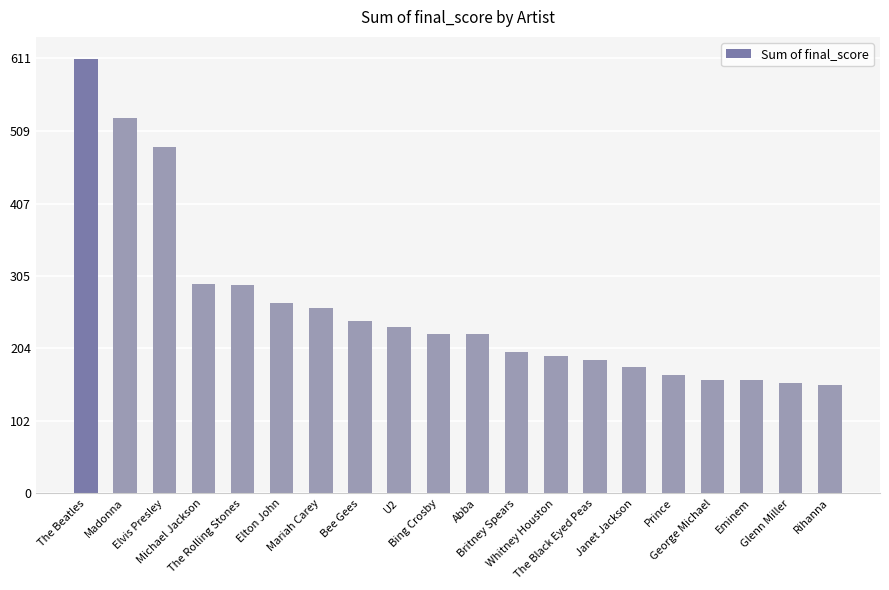

What is the sum of all values?

5215.4